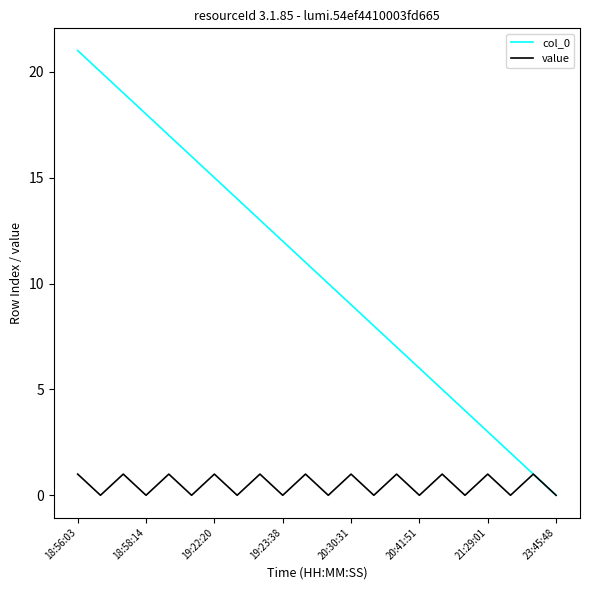

Which series has the largest total across all categories?

col_0